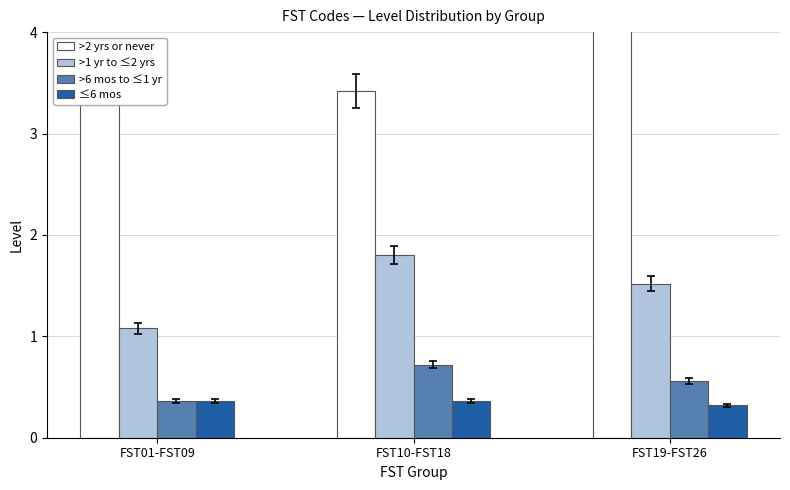

Rank the series at FST19-FST26 from lowest to highest value.

≤6 mos, >6 mos to ≤1 yr, >1 yr to ≤2 yrs, >2 yrs or never